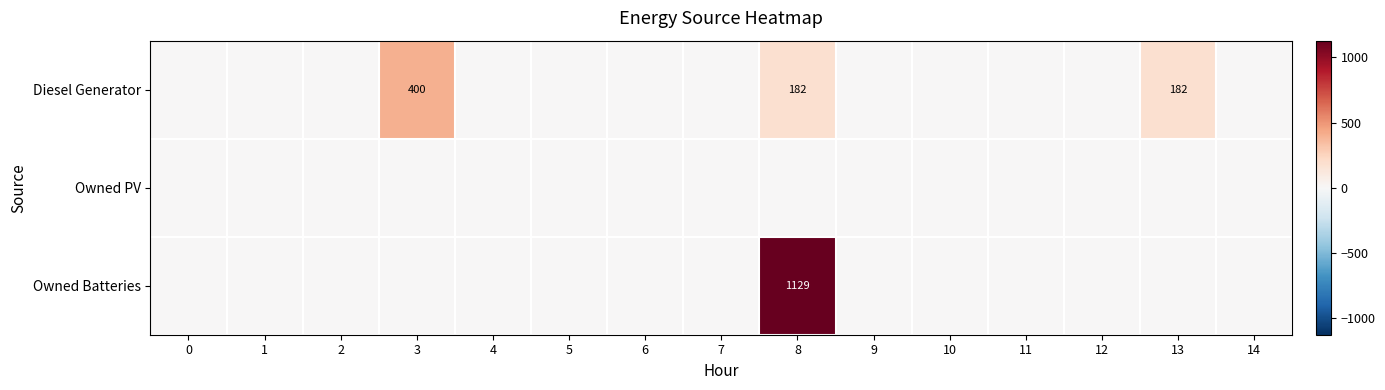

Is it true that Owned Batteries equals 0 at 12?

True